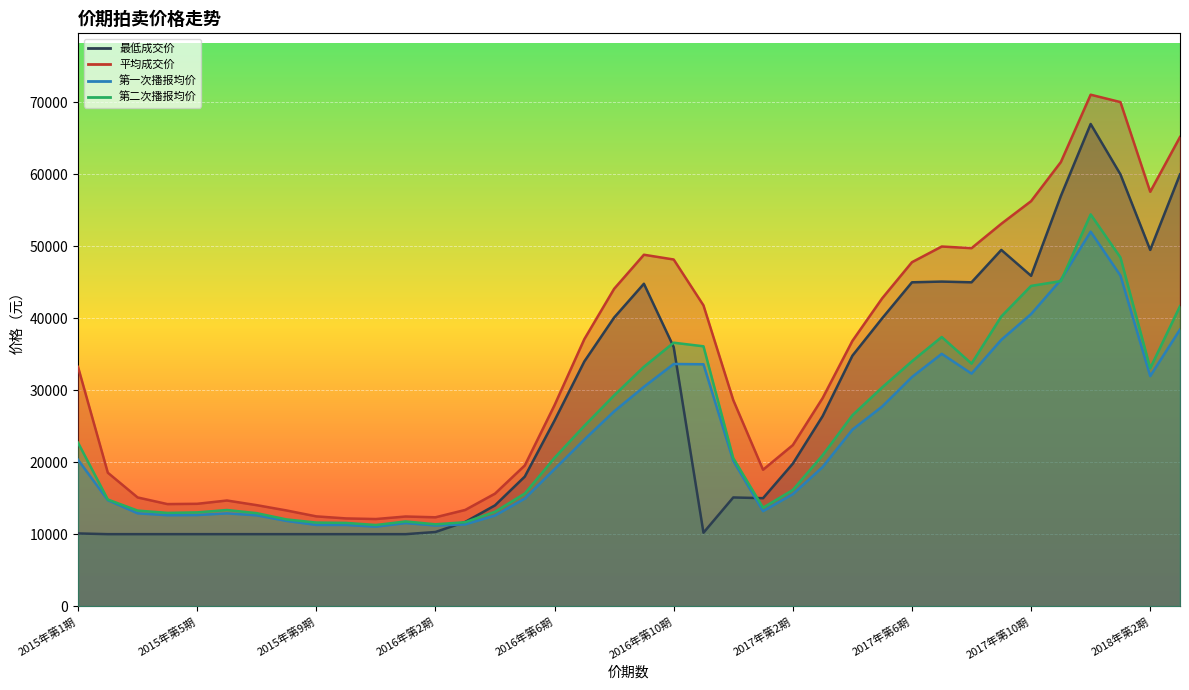

Reading right to left, extract all data points from this chart.

最低成交价: 2018年第3期=60000	2018年第2期=49500	2018年第1期=60000	2017年第12期=67000	2017年第11期=57000	2017年第10期=45900	2017年第9期=49500	2017年第8期=45000	2017年第7期=45100	2017年第6期=45000	2017年第5期=40000	2017年第4期=34800	2017年第3期=26400	2017年第2期=19800	2017年第1期=15000	2016年第12期=15100	2016年第11期=10200	2016年第10期=36000	2016年第9期=44800	2016年第8期=40100	2016年第7期=34000	2016年第6期=25800	2016年第5期=18000	2016年第4期=14000	2016年第3期=11700	2016年第2期=10300	2016年第1期=10000	2015年第11期=10000	2015年第10期=10000	2015年第9期=10000	2015年第8期=10000	2015年第7期=10000	2015年第6期=10000	2015年第5期=10000	2015年第4期=10000	2015年第3期=10000	2015年第2期=10000	2015年第1期=10100
平均成交价: 2018年第3期=65190	2018年第2期=57580	2018年第1期=70044	2017年第12期=71070	2017年第11期=61714	2017年第10期=56278	2017年第9期=53133	2017年第8期=49743	2017年第7期=49973	2017年第6期=47794	2017年第5期=42775	2017年第4期=36857	2017年第3期=28903	2017年第2期=22377	2017年第1期=18952	2016年第12期=28632	2016年第11期=41794	2016年第10期=48169	2016年第9期=48830	2016年第8期=44094	2016年第7期=37103	2016年第6期=27933	2016年第5期=19546	2016年第4期=15630	2016年第3期=13365	2016年第2期=12343	2016年第1期=12453	2015年第11期=12101	2015年第10期=12187	2015年第9期=12472	2015年第8期=13294	2015年第7期=14030	2015年第6期=14676	2015年第5期=14218	2015年第4期=14179	2015年第3期=15102	2015年第2期=18539	2015年第1期=33240
第一次播报均价: 2018年第3期=38436	2018年第2期=31968	2018年第1期=45939	2017年第12期=52035	2017年第11期=45338	2017年第10期=40588	2017年第9期=37006	2017年第8期=32311	2017年第7期=35061	2017年第6期=31837	2017年第5期=27736	2017年第4期=24528	2017年第3期=19327	2017年第2期=15558	2017年第1期=13192	2016年第12期=20199	2016年第11期=33610	2016年第10期=33647	2016年第9期=30477	2016年第8期=27066	2016年第7期=23143	2016年第6期=19044	2016年第5期=14944	2016年第4期=12584	2016年第3期=11360	2016年第2期=11202	2016年第1期=11543	2015年第11期=11043	2015年第10期=11278	2015年第9期=11278	2015年第8期=11842	2015年第7期=12615	2015年第6期=12891	2015年第5期=12656	2015年第4期=12631	2015年第3期=12897	2015年第2期=14723	2015年第1期=20341
第二次播报均价: 2018年第3期=41677	2018年第2期=33056	2018年第1期=48455	2017年第12期=54437	2017年第11期=45165	2017年第10期=44500	2017年第9期=40252	2017年第8期=33700	2017年第7期=37398	2017年第6期=34025	2017年第5期=30396	2017年第4期=26521	2017年第3期=20964	2017年第2期=16143	2017年第1期=13680	2016年第12期=20565	2016年第11期=36106	2016年第10期=36606	2016年第9期=33258	2016年第8期=29281	2016年第7期=25051	2016年第6期=20609	2016年第5期=15647	2016年第4期=13115	2016年第3期=11659	2016年第2期=11372	2016年第1期=11766	2015年第11期=11271	2015年第10期=11564	2015年第9期=11610	2015年第8期=12048	2015年第7期=12919	2015年第6期=13355	2015年第5期=13025	2015年第4期=12957	2015年第3期=13275	2015年第2期=14813	2015年第1期=22711